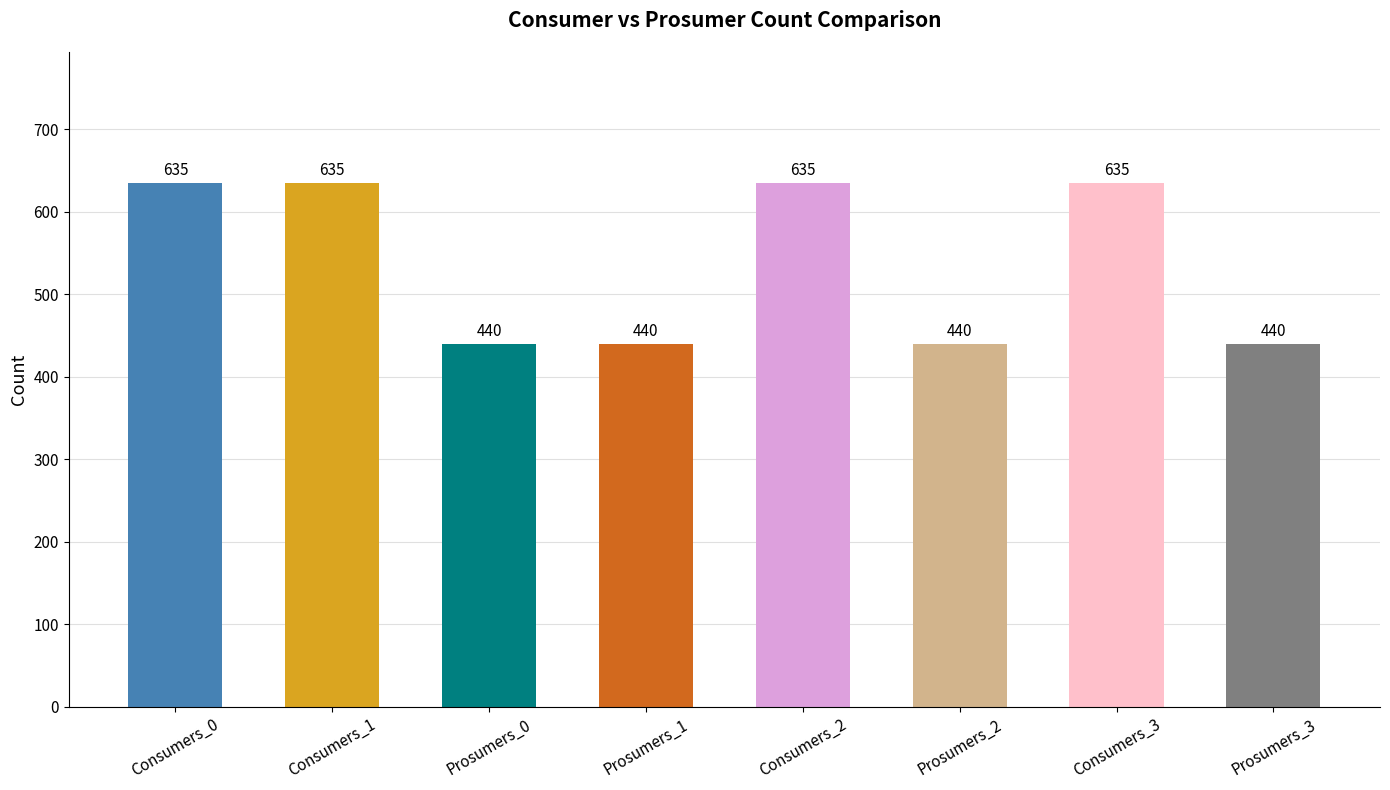

What is the label of the 7th bar from the right?

Consumers_1